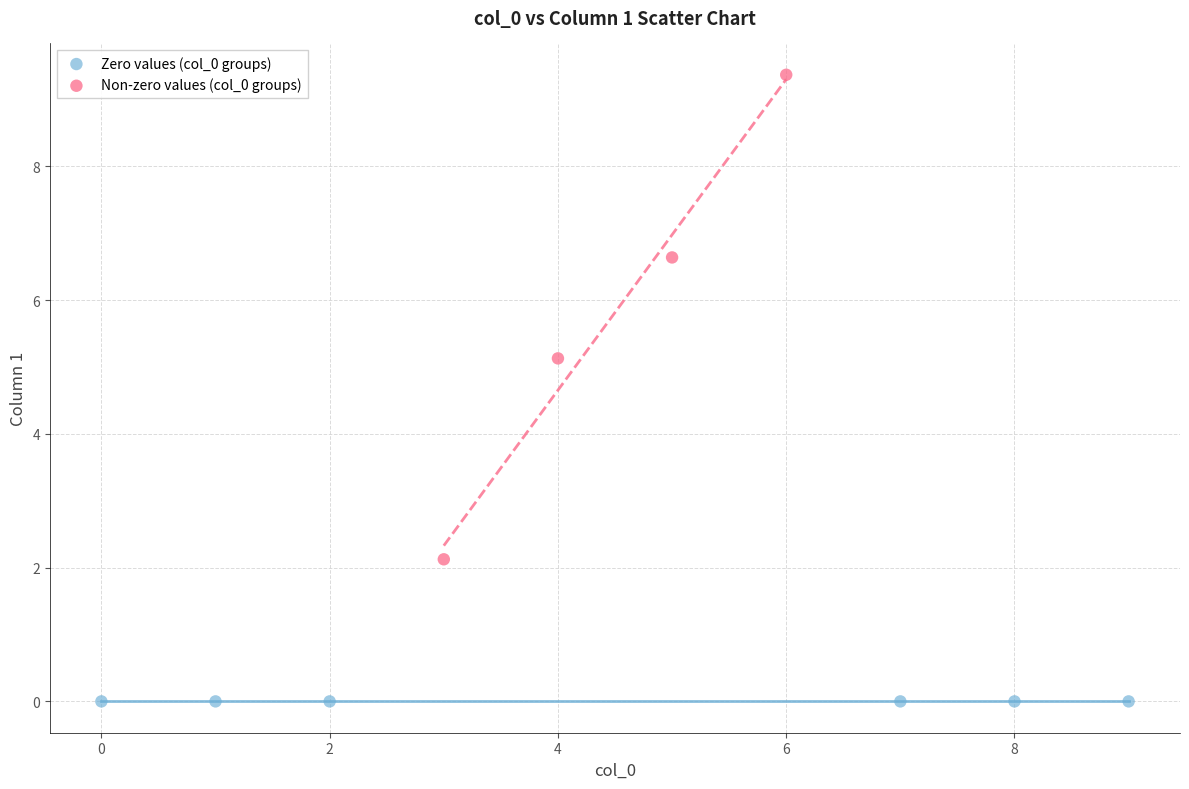

Which series contains the highest Y value?

Non-zero values (col_0 groups)